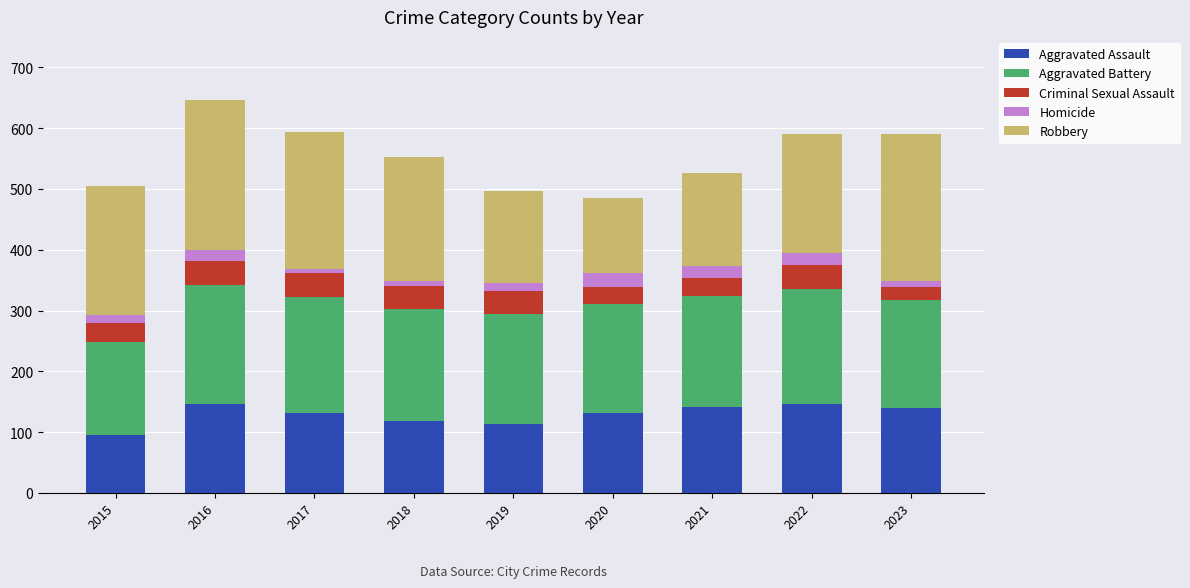

What are all the series names shown in the legend?

Aggravated Assault, Aggravated Battery, Criminal Sexual Assault, Homicide, Robbery